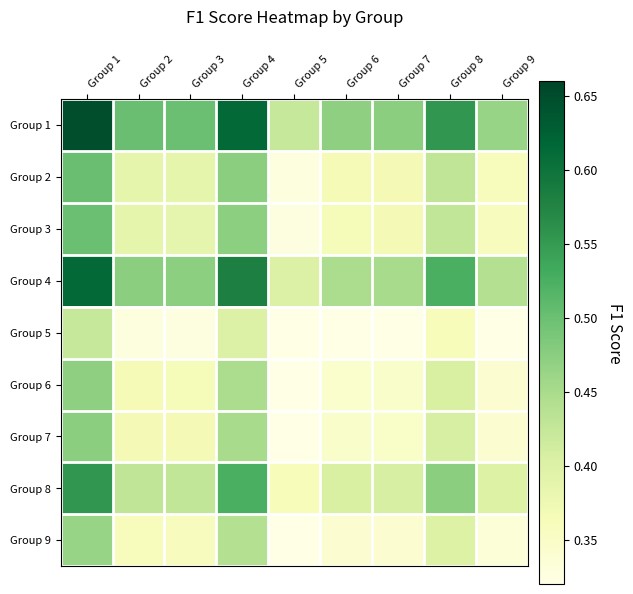

How many categories are shown in the chart?

9